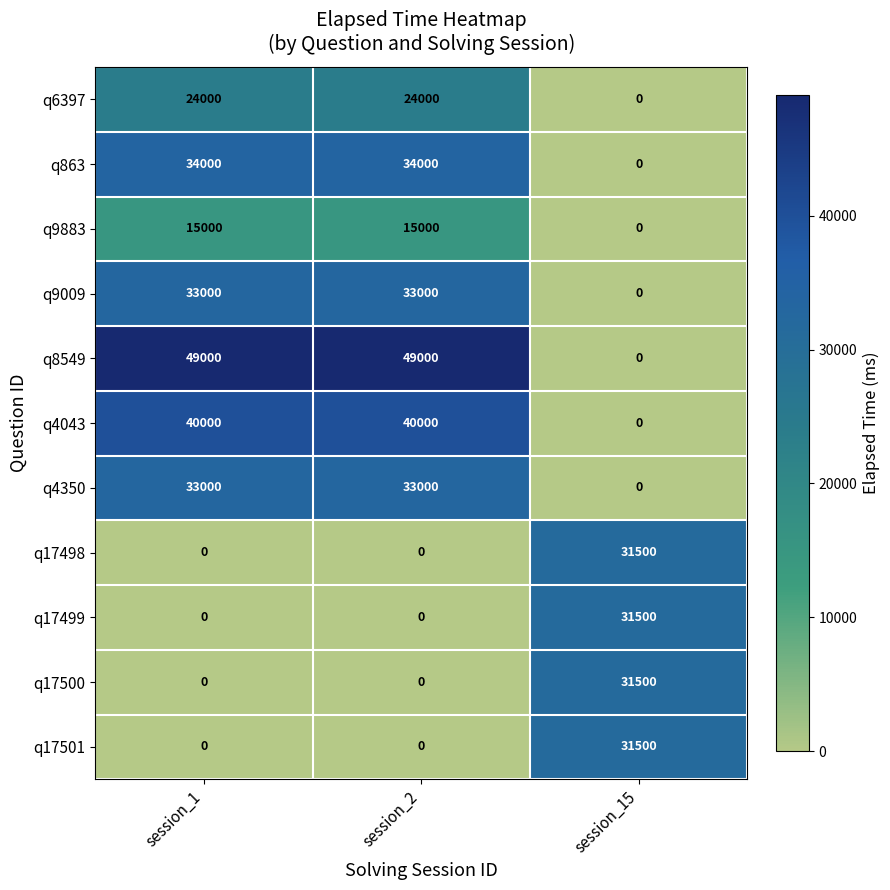

The value of q9883 at session_15 is 0. True or false?

True